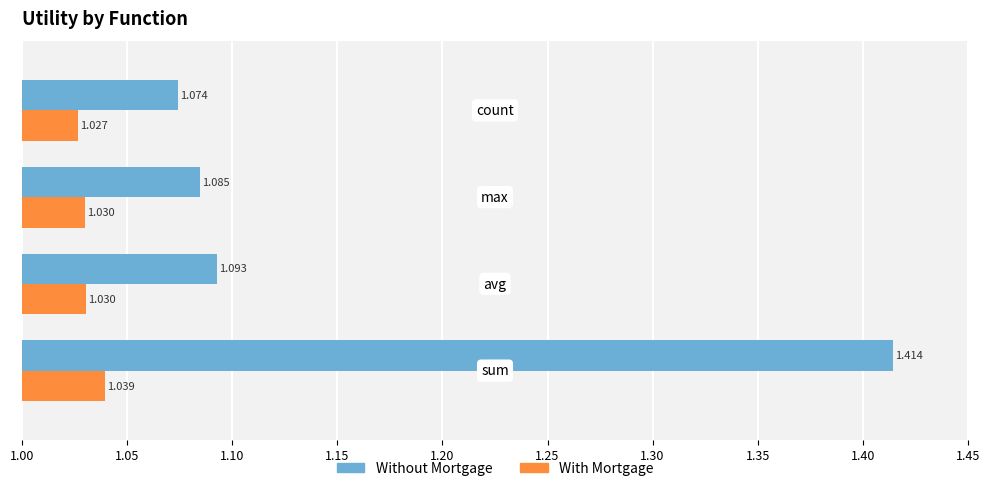

Which series has the largest range (max minus min)?

Without Mortgage